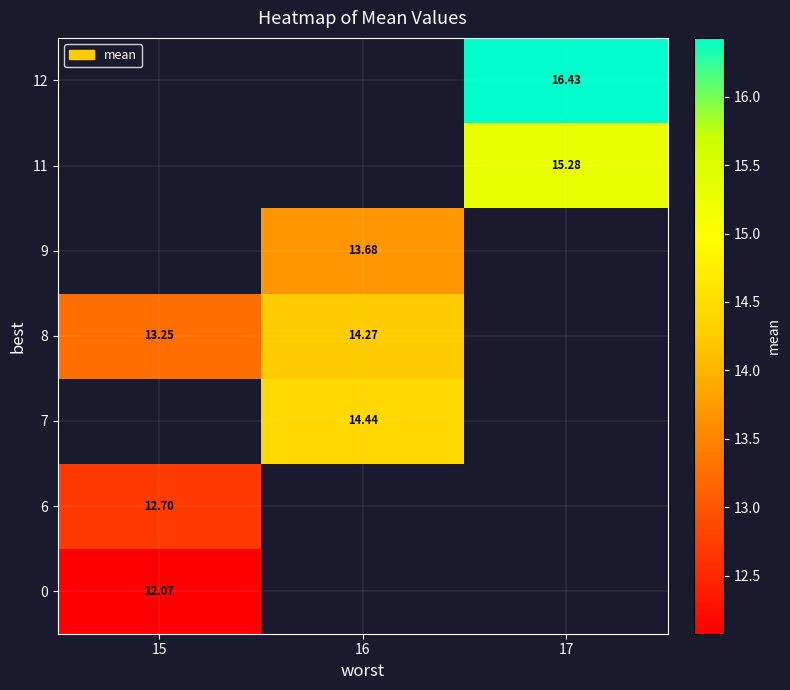

Is the value of 11 at 17 greater than the value of 12 at 17?

No